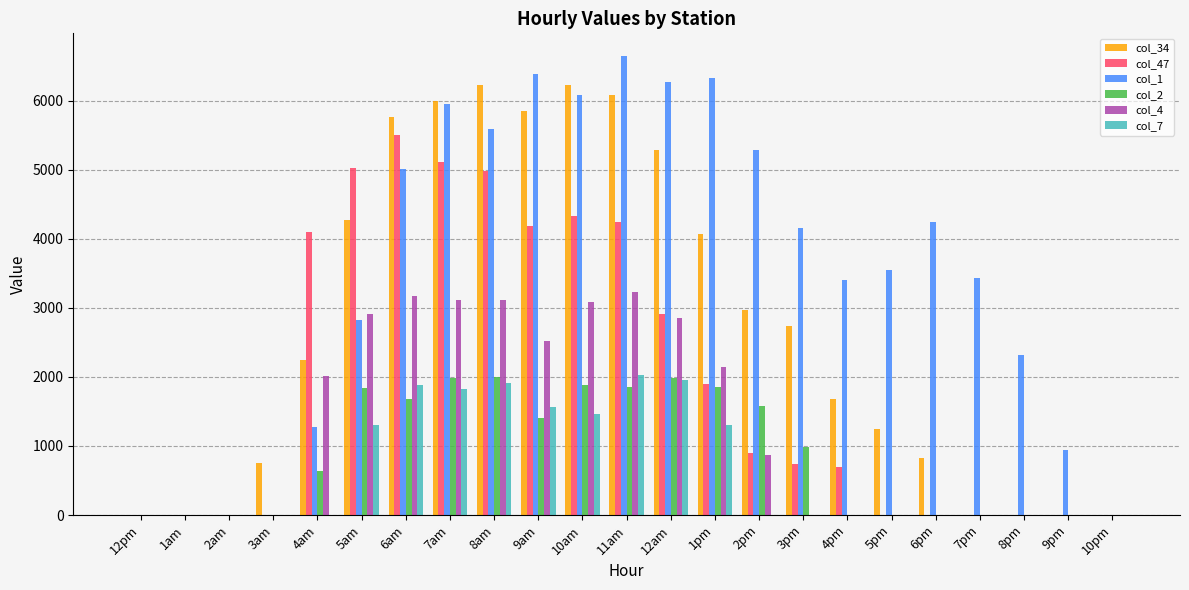

True or false: col_2 has a value of 0.0 at 4pm.

True